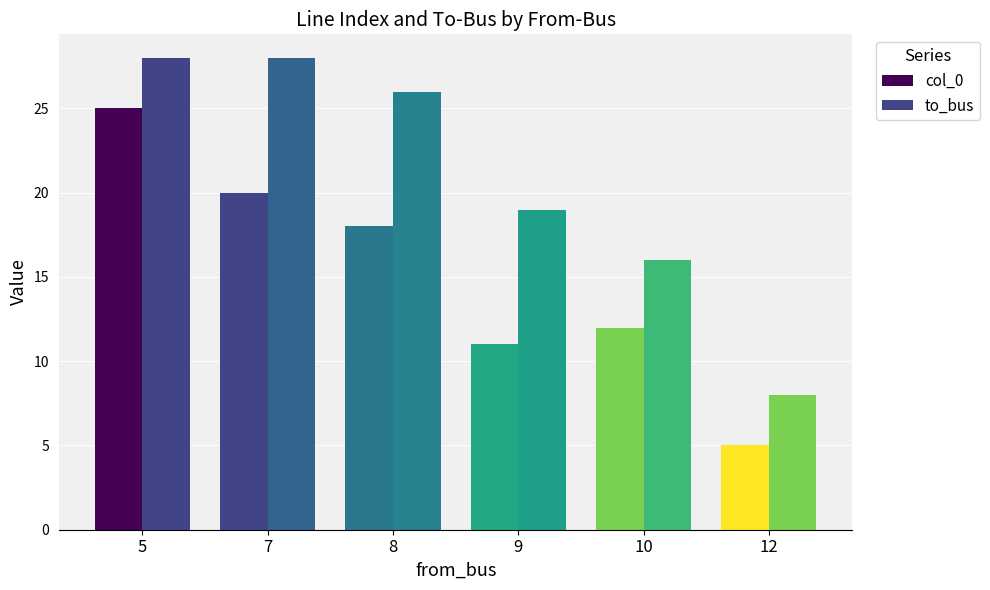

Where does the to_bus series first go above 26?

5